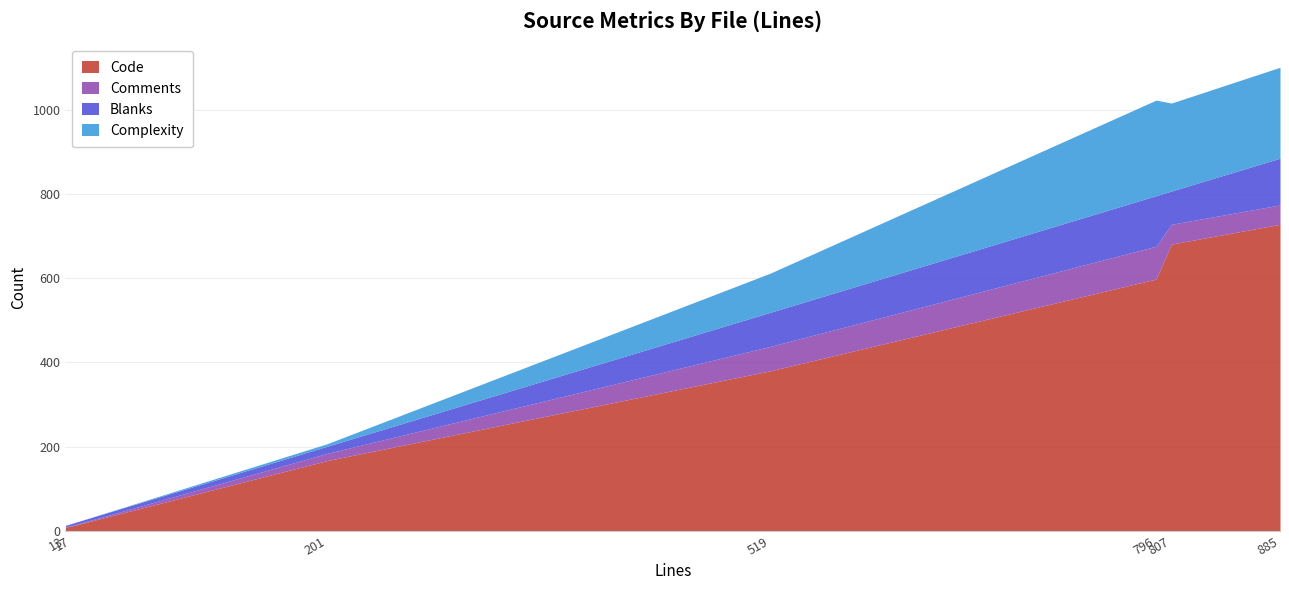

The value of Complexity at asfvideo.cpp is 93. True or false?

True